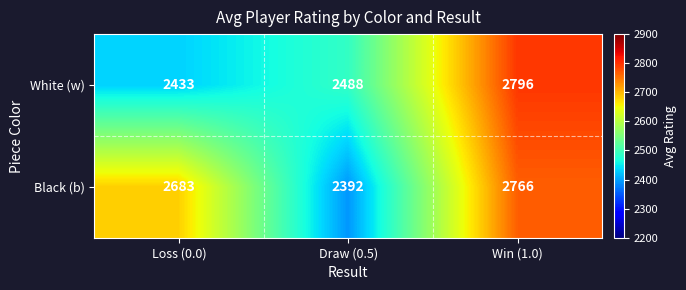

How many White (w) values are between 2433 and 2796?

3